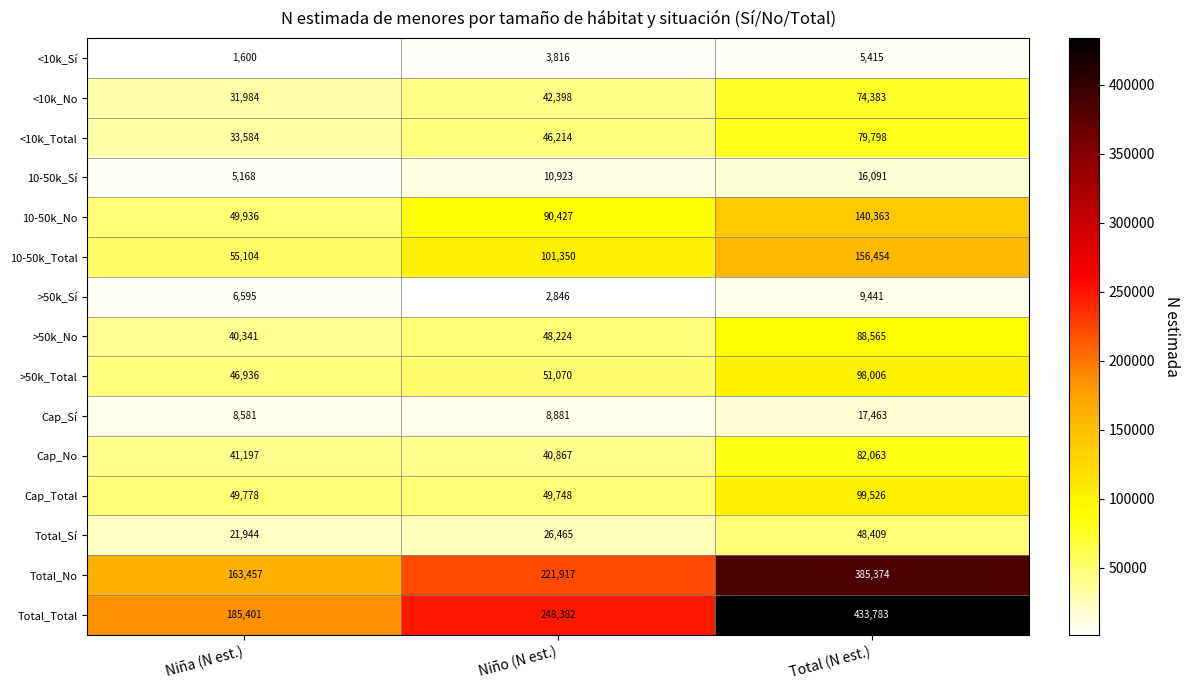

The value of Cap_No at Niño (N est.) is 60010. True or false?

False